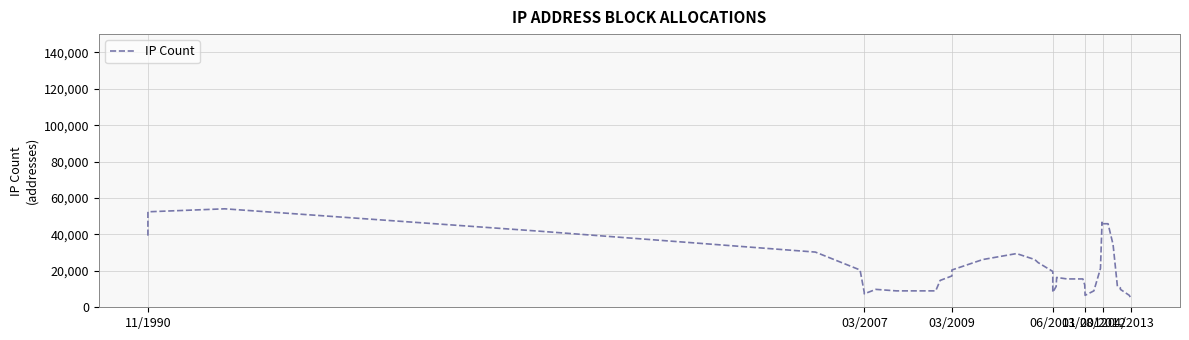

True or false: the data has more than 0 interior local peaks.

True